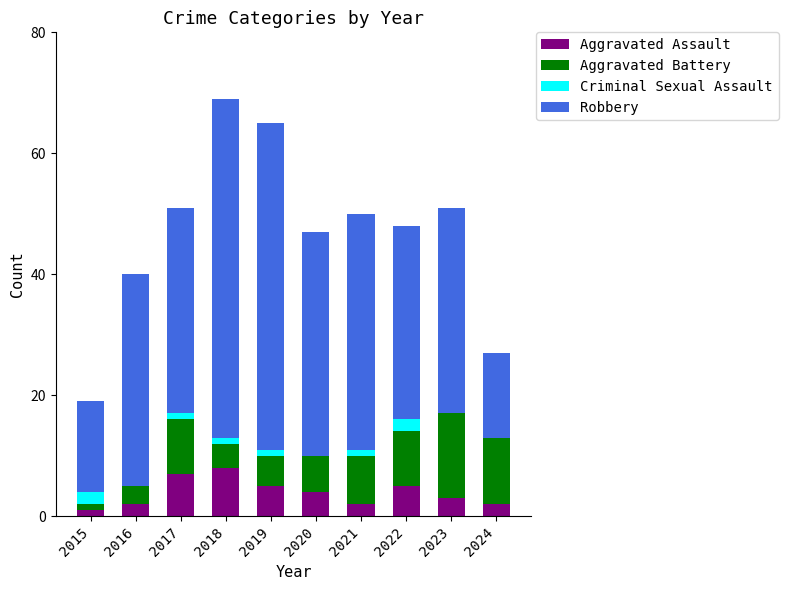

What is the total value across all series at 2022?

48